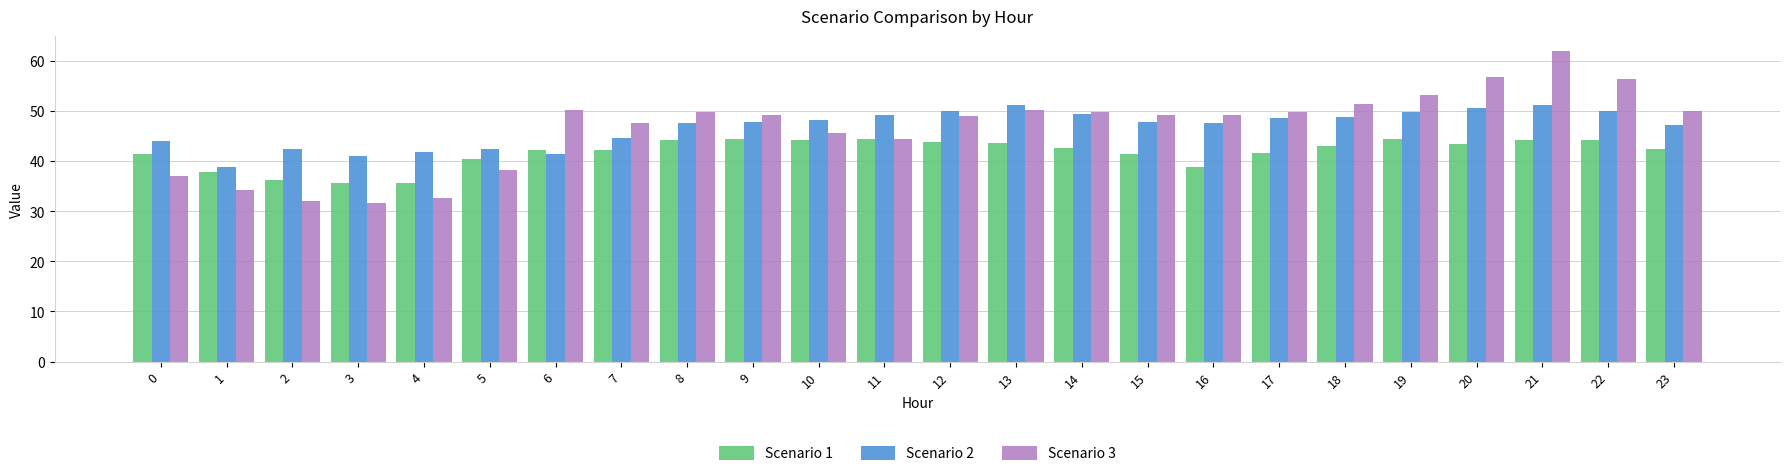

Is the value of Scenario 3 at 1 greater than the value of Scenario 2 at 17?

No